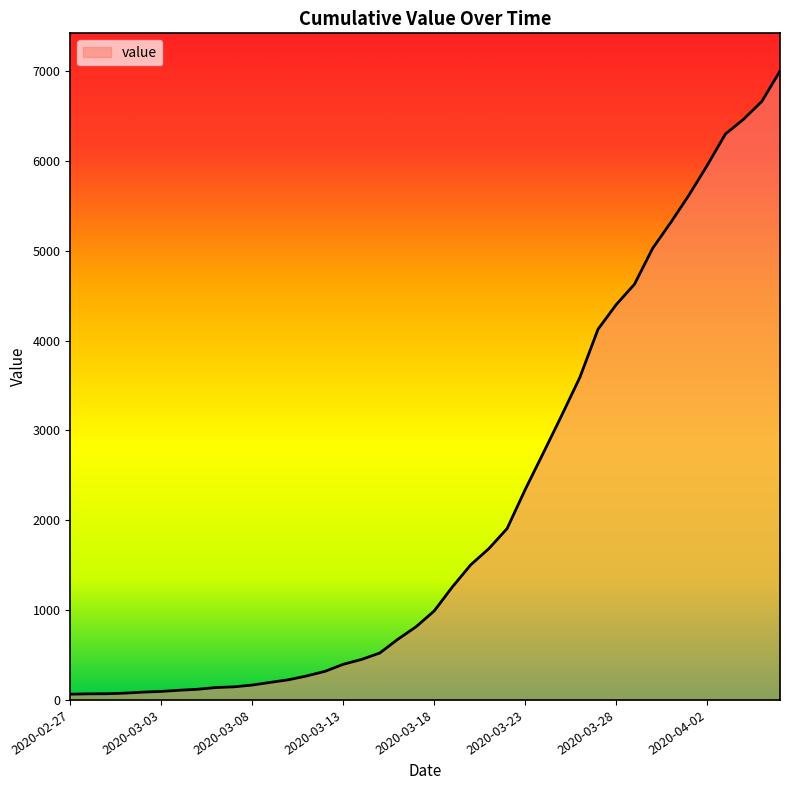

What is the maximum value shown in the chart?

7002